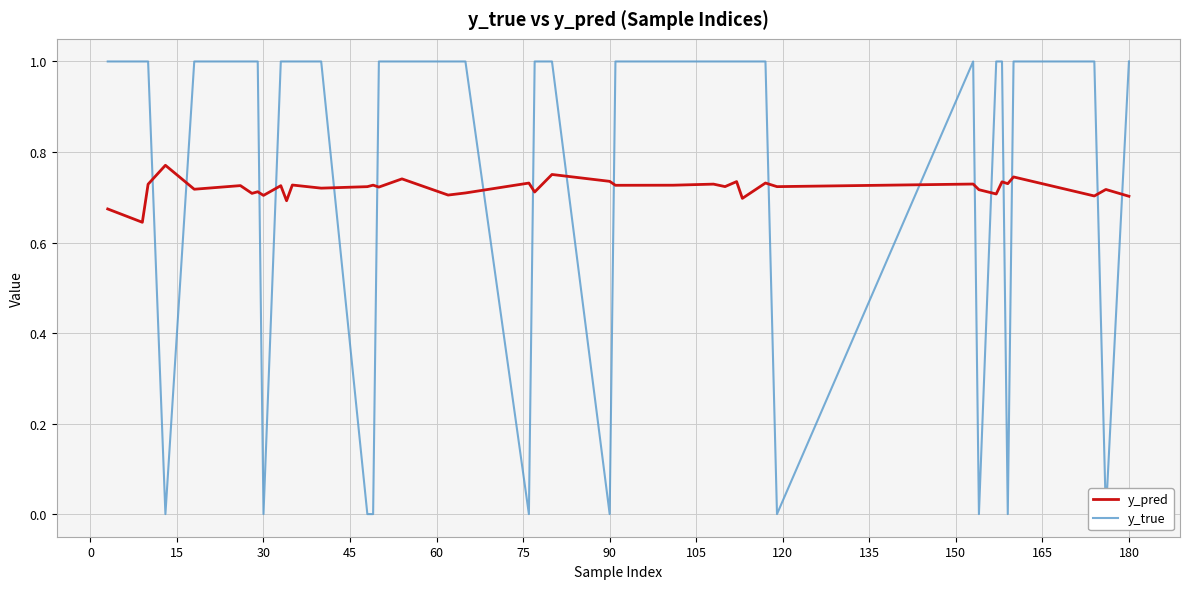

The y_pred series shows 0.3 at 30. True or false?

False